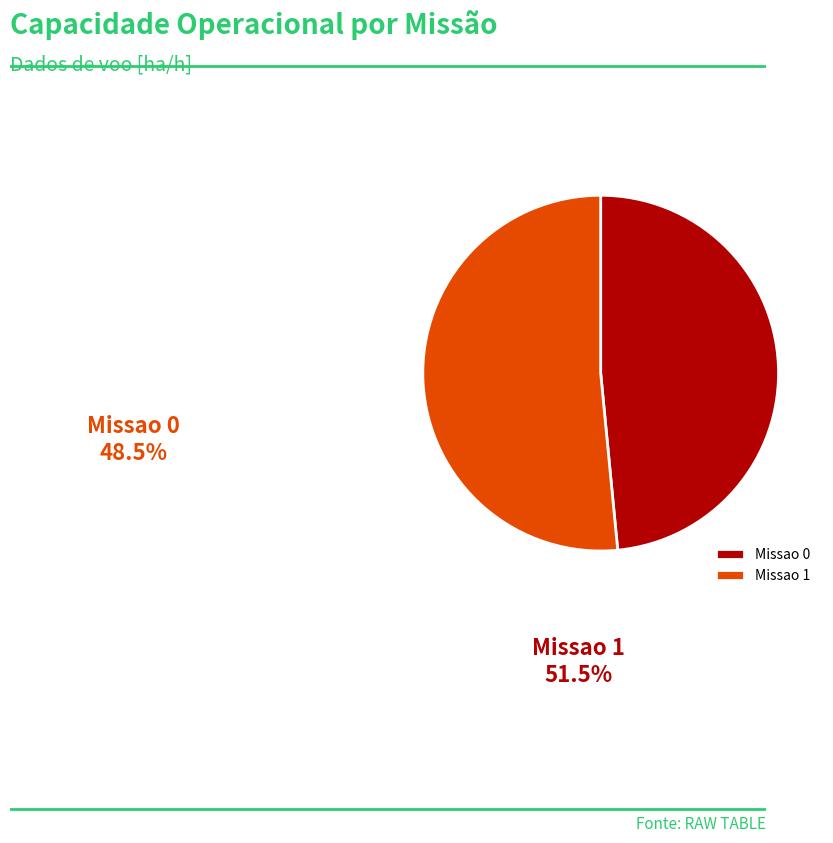

Rank the categories by value from lowest to highest.

Missao 0, Missao 1